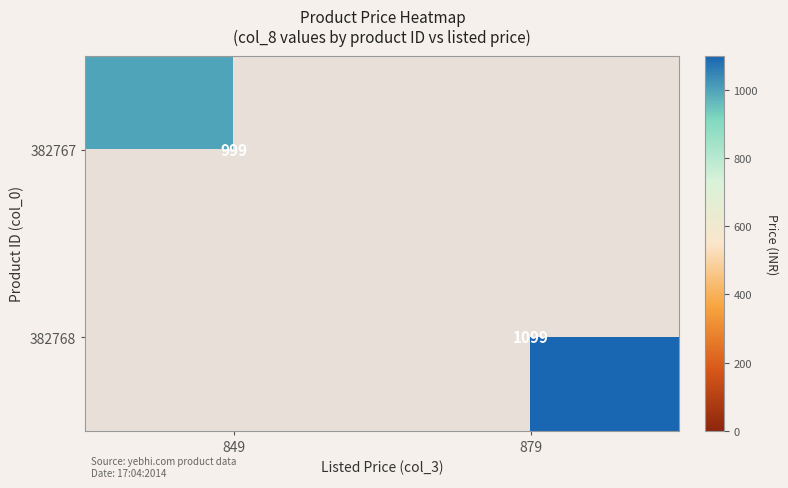

The value of 382768 at 879 is 1099. True or false?

True